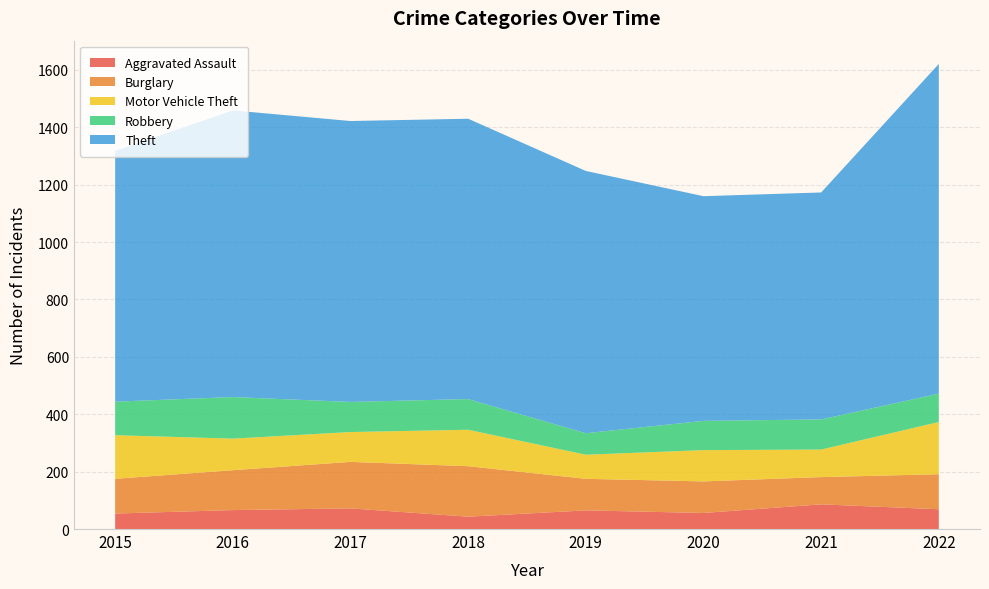

Reading right to left, list all the values displayed in this chart.

Aggravated Assault: 2022=69	2021=86	2020=56	2019=65	2018=43	2017=72	2016=66	2015=54
Burglary: 2022=122	2021=95	2020=110	2019=110	2018=176	2017=162	2016=139	2015=121
Motor Vehicle Theft: 2022=182	2021=96	2020=109	2019=84	2018=127	2017=104	2016=110	2015=152
Robbery: 2022=99	2021=105	2020=102	2019=75	2018=107	2017=105	2016=145	2015=117
Theft: 2022=1149	2021=791	2020=783	2019=914	2018=977	2017=979	2016=999	2015=874